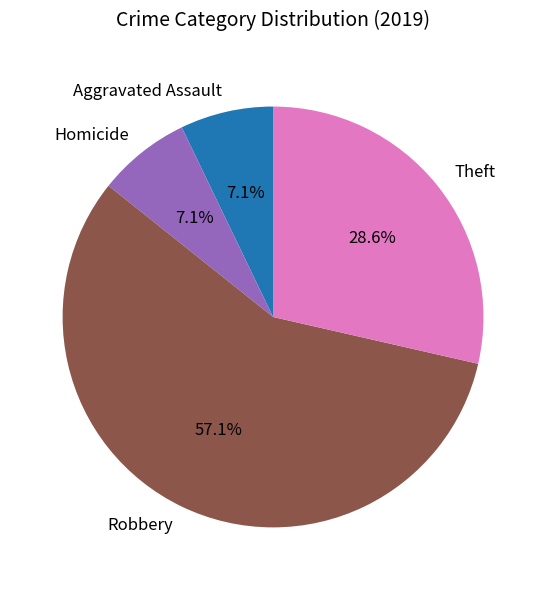

What is the largest slice in the pie chart?

Robbery